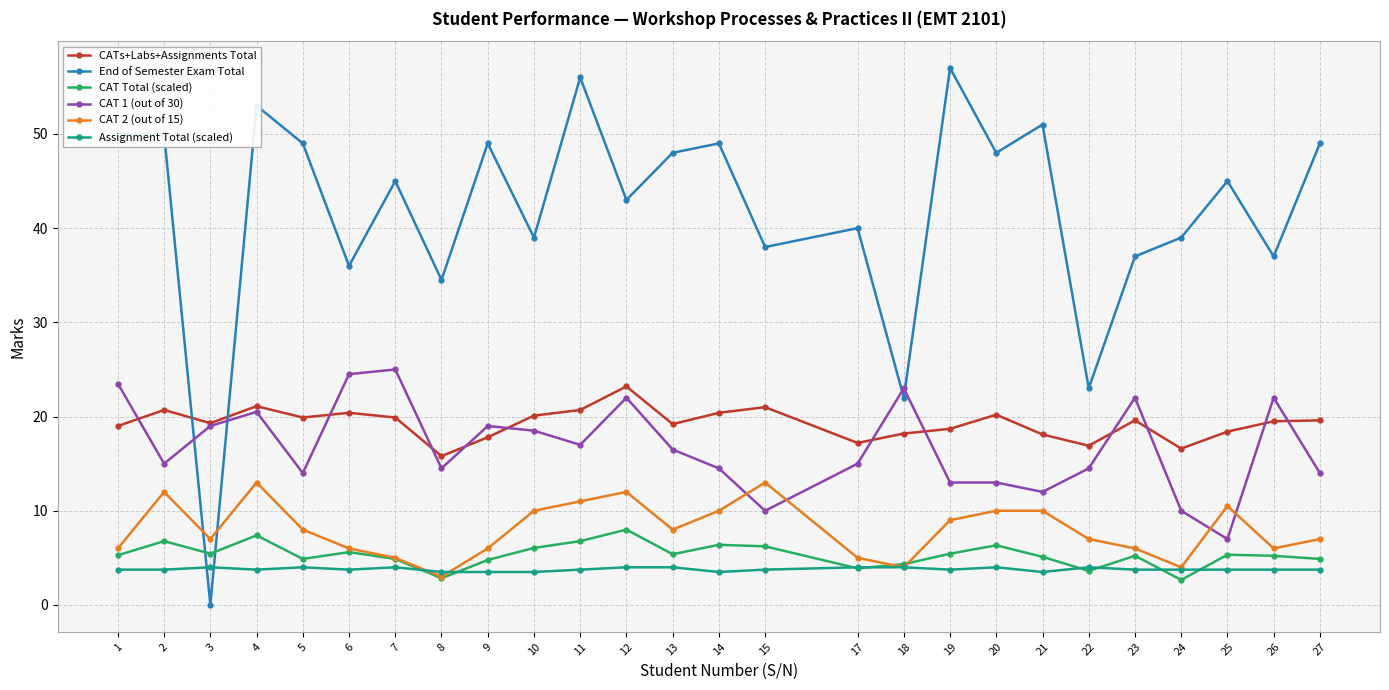

Count the number of categories in the chart.

26